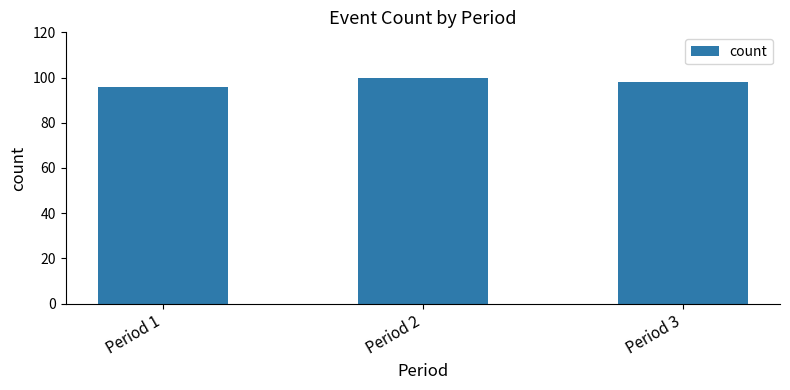

What is the change in value from Period 2 to Period 3?

-2